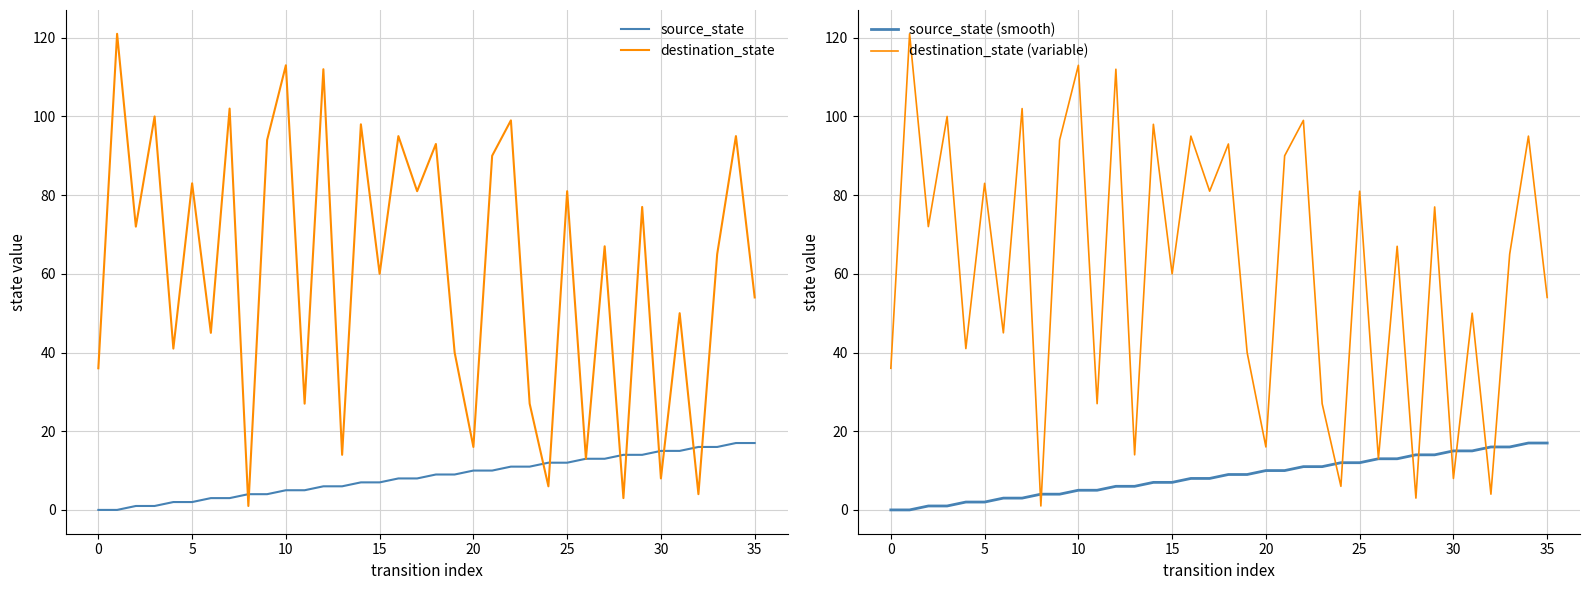

What is the spread (max minus min) of values at 32?

12